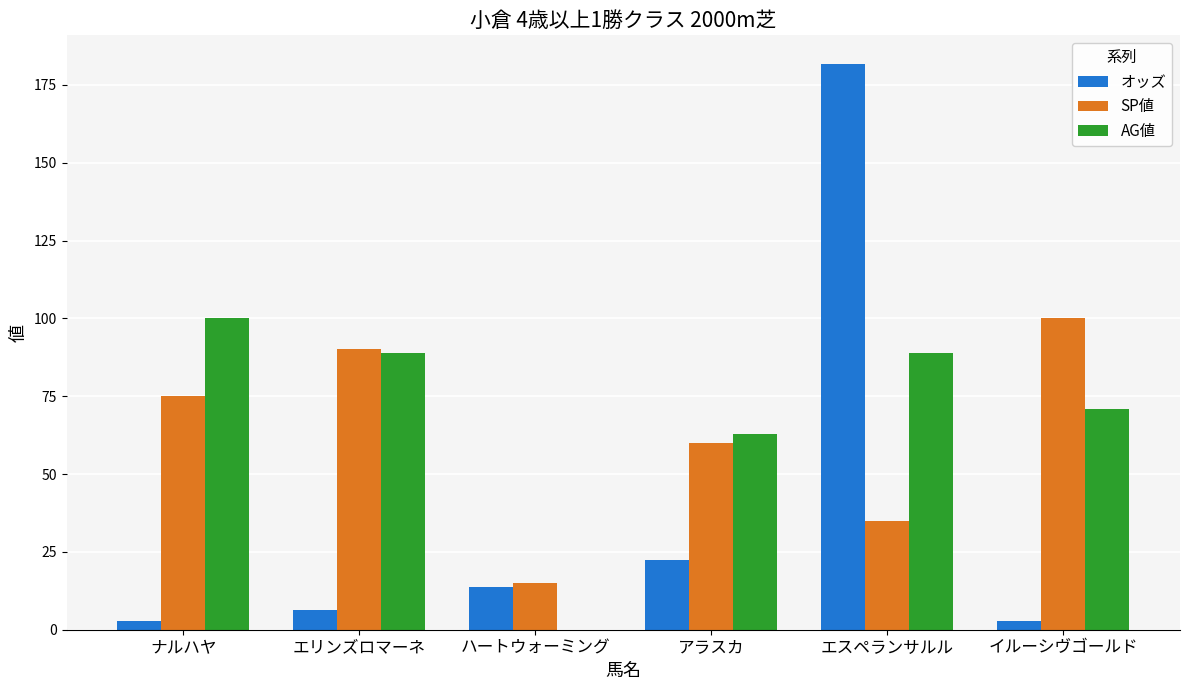

The オッズ series shows 181.8 at エスペランサルル. True or false?

True